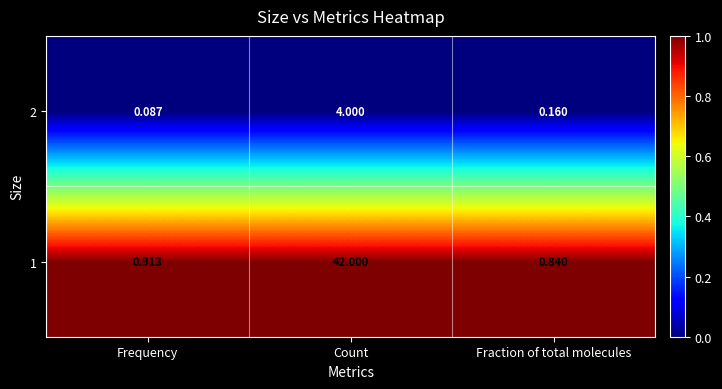

Where is 2 nearest to the value 2?

Fraction of total molecules